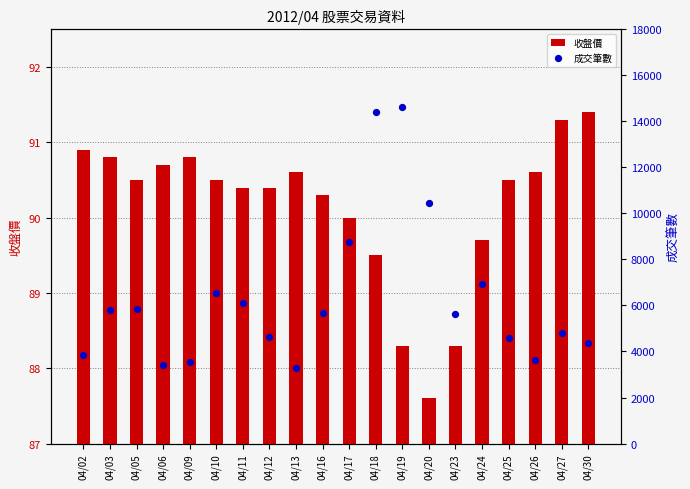

What are all the series names shown in the legend?

收盤價, 成交筆數